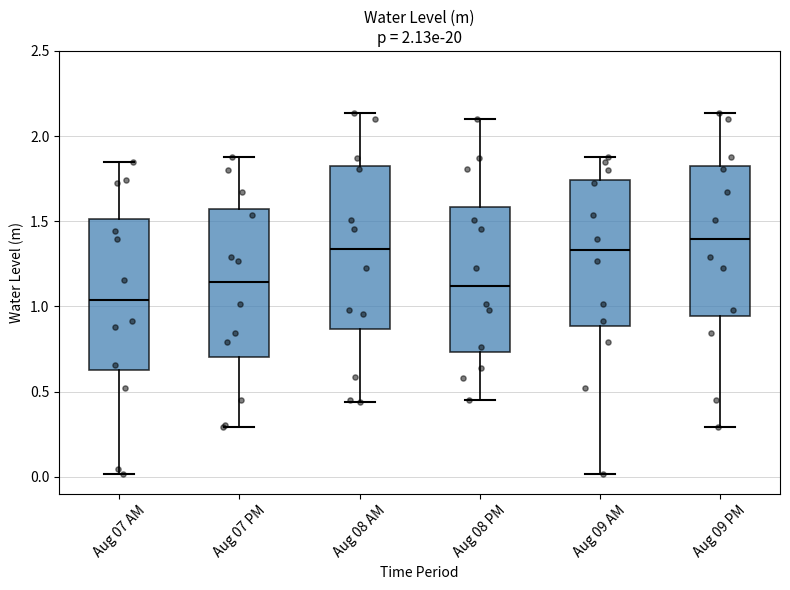

Reading left to right, transcribe this box plot: for each box, give where its median line is, the range the box spans, and where its two whiskers end, as read against the y-axis. The values are not printed on the chart, so give them approximately, as read against the axis.

Aug 07 AM: median 1.05, box 0.60 to 1.50, whiskers 0.00 to 1.85
Aug 07 PM: median 1.15, box 0.70 to 1.55, whiskers 0.30 to 1.90
Aug 08 AM: median 1.35, box 0.85 to 1.85, whiskers 0.45 to 2.15
Aug 08 PM: median 1.10, box 0.75 to 1.60, whiskers 0.45 to 2.10
Aug 09 AM: median 1.35, box 0.90 to 1.75, whiskers 0.00 to 1.90
Aug 09 PM: median 1.40, box 0.95 to 1.85, whiskers 0.30 to 2.15